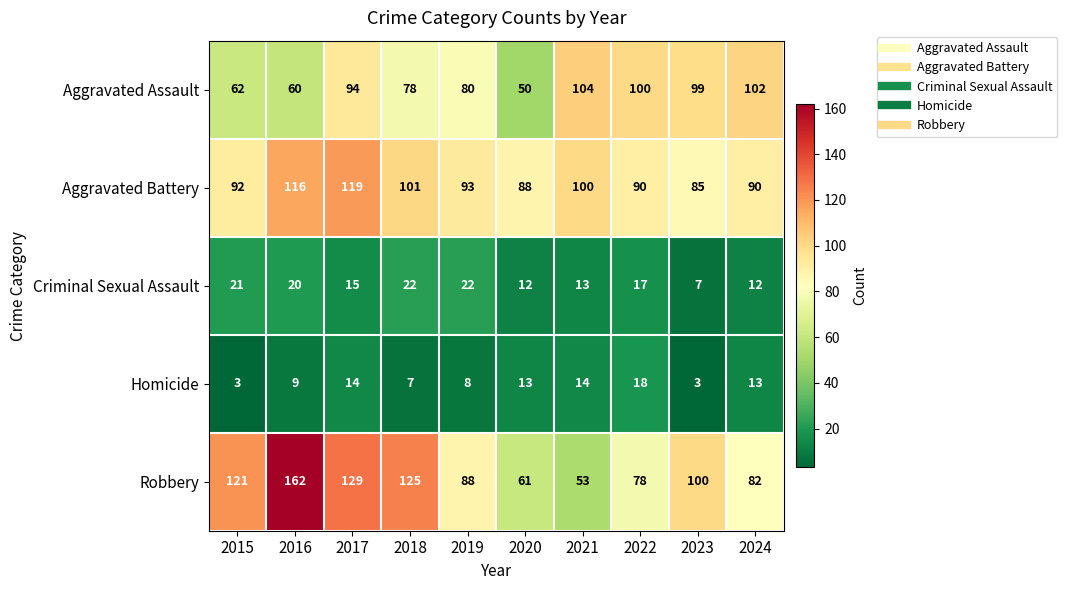

Which series has the largest total across all categories?

Robbery